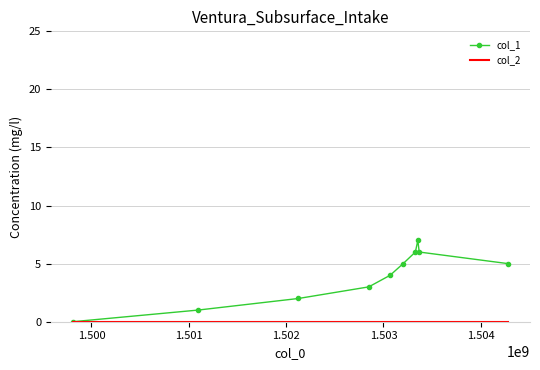

Which series has the largest range (max minus min)?

col_1